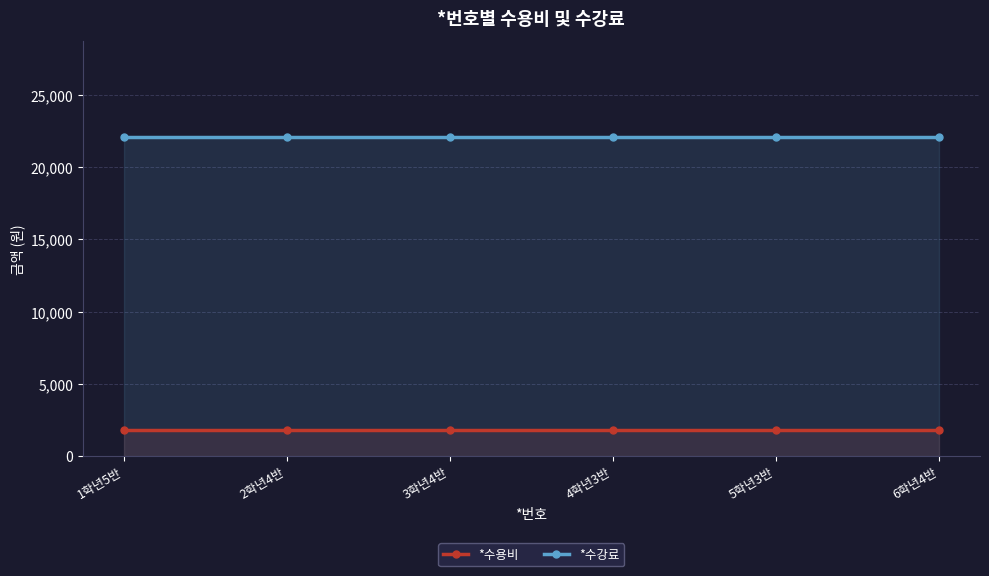

Between 3학년4반 and 1학년5반, which is larger?

3학년4반